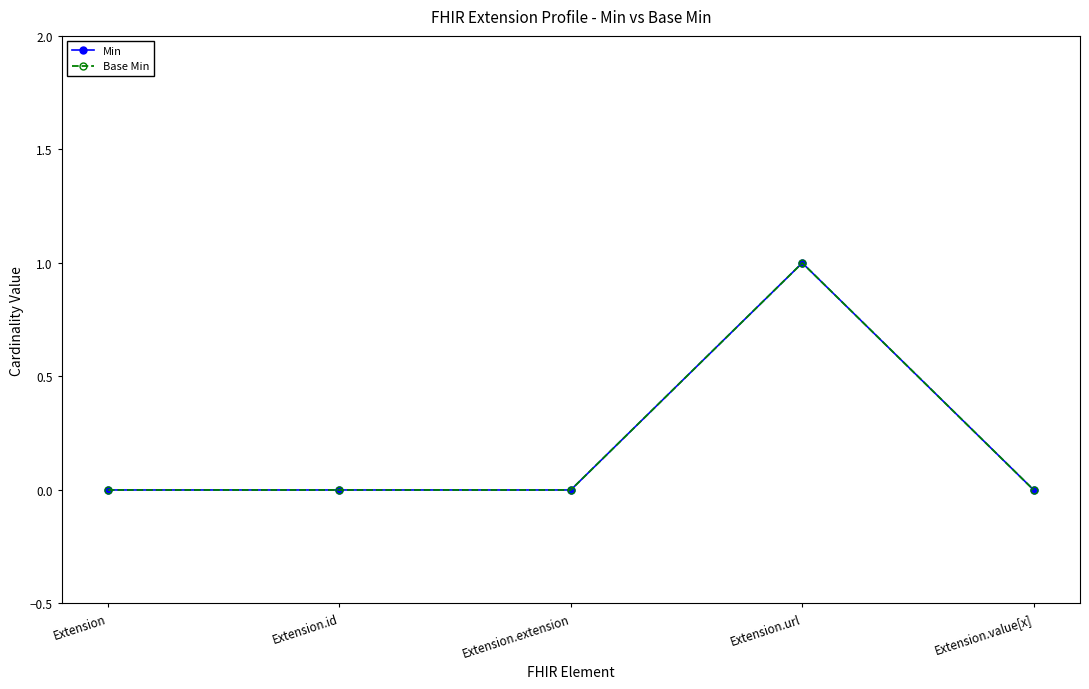

Where is the first local maximum for Min?

Extension.url